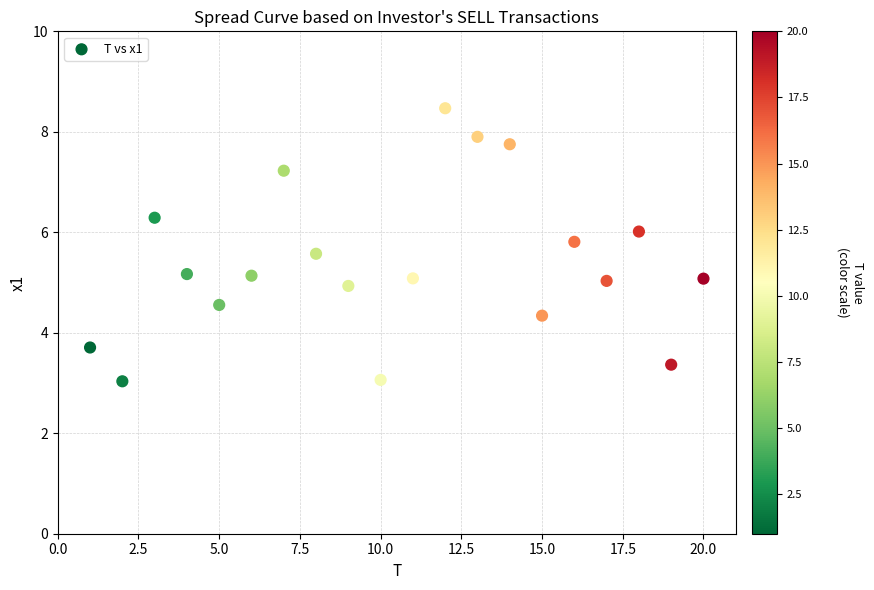

What is the range of Y values (max minus min)?

5.4